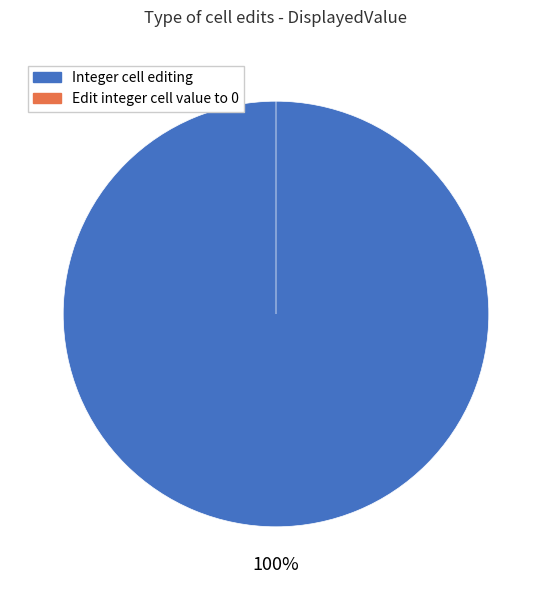

Is it true that Integer cell editing is 99% of the pie?

False